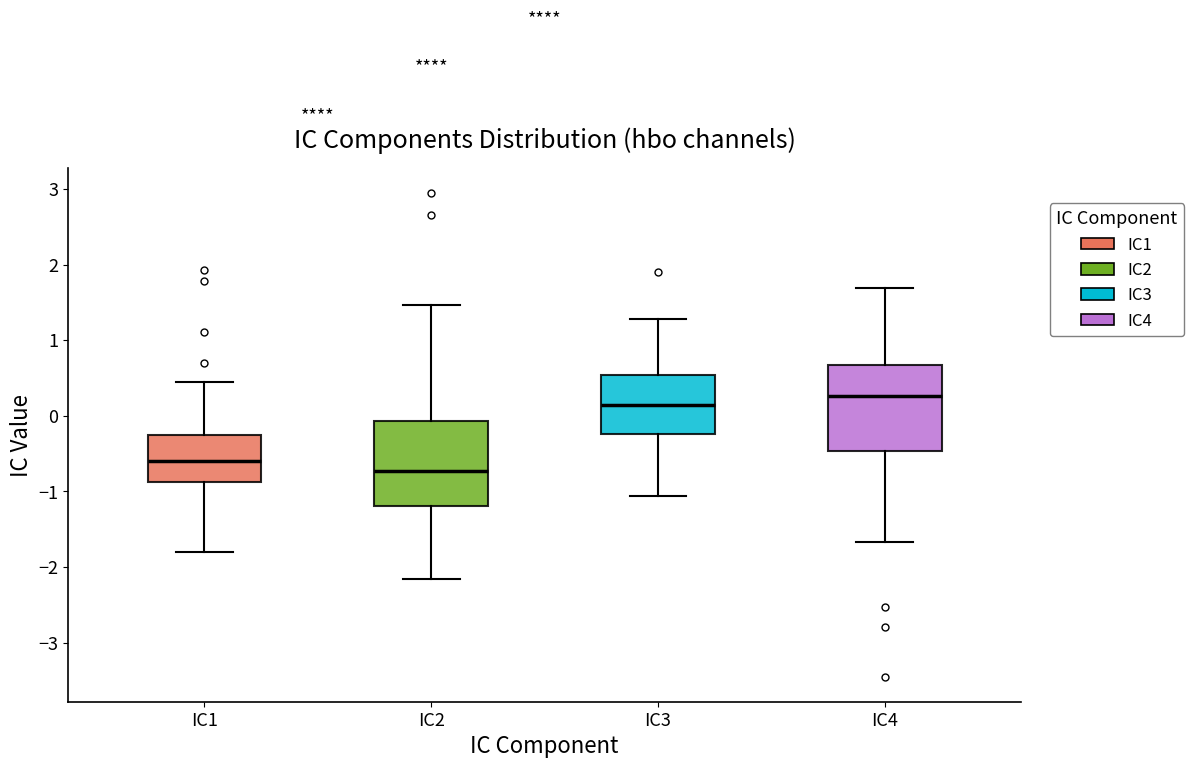

Reading left to right, transcribe this box plot: for each box, give where its median line is, the range the box spans, and where its two whiskers end, as read against the y-axis. The values are not printed on the chart, so give them approximately, as read against the axis.

IC1: median -0.6, box -0.9 to -0.3, whiskers -1.8 to 0.4
IC2: median -0.7, box -1.2 to -0.1, whiskers -2.2 to 1.5
IC3: median 0.1, box -0.2 to 0.5, whiskers -1.1 to 1.3
IC4: median 0.3, box -0.5 to 0.7, whiskers -1.7 to 1.7